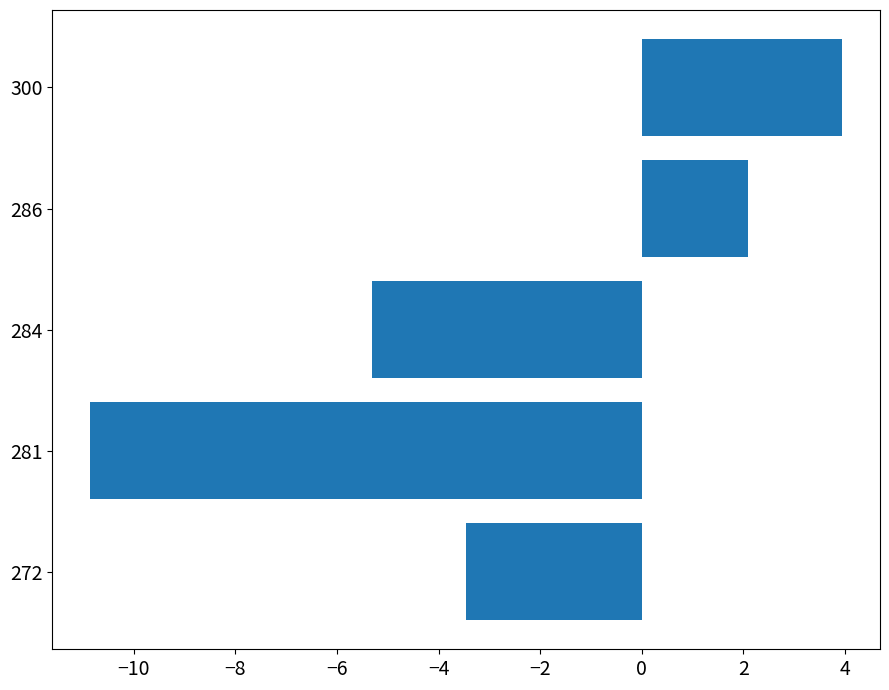

What is the difference between the second highest and minimum values?

13.0